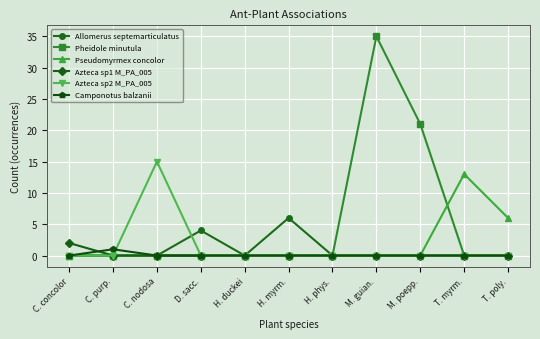

What is the average value of the Pheidole minutula series?

5